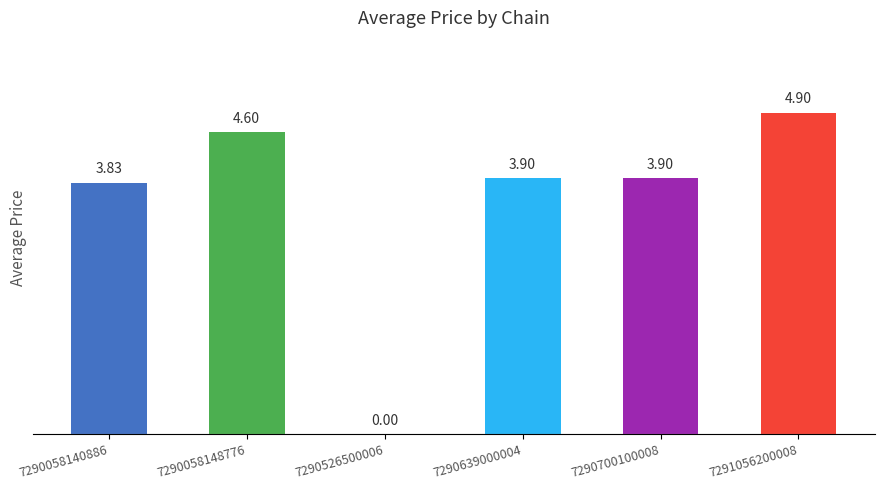

What is the change in value from 7290058148776 to 7290639000004?

-0.7